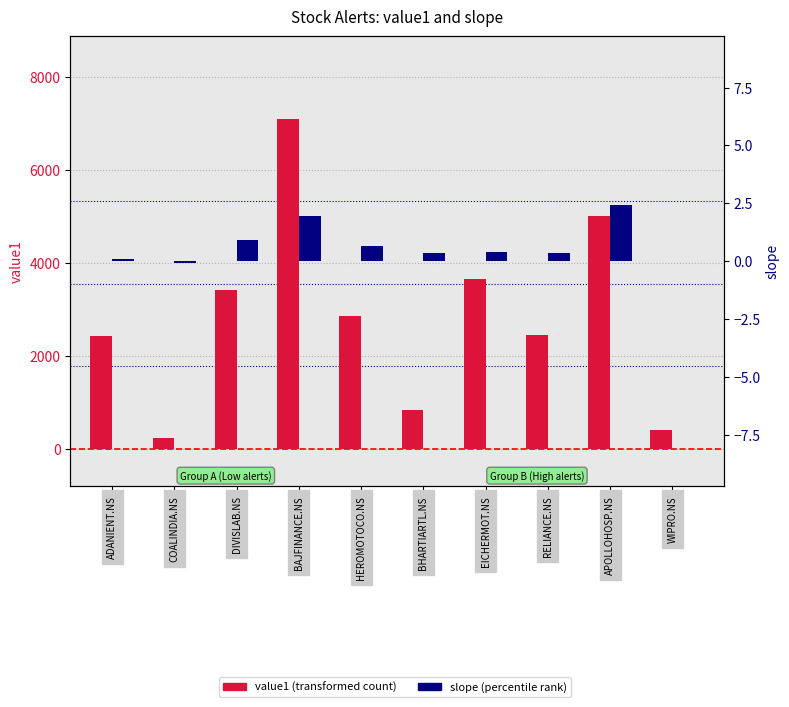

What is the label of the 4th bar from the left?

BAJFINANCE.NS